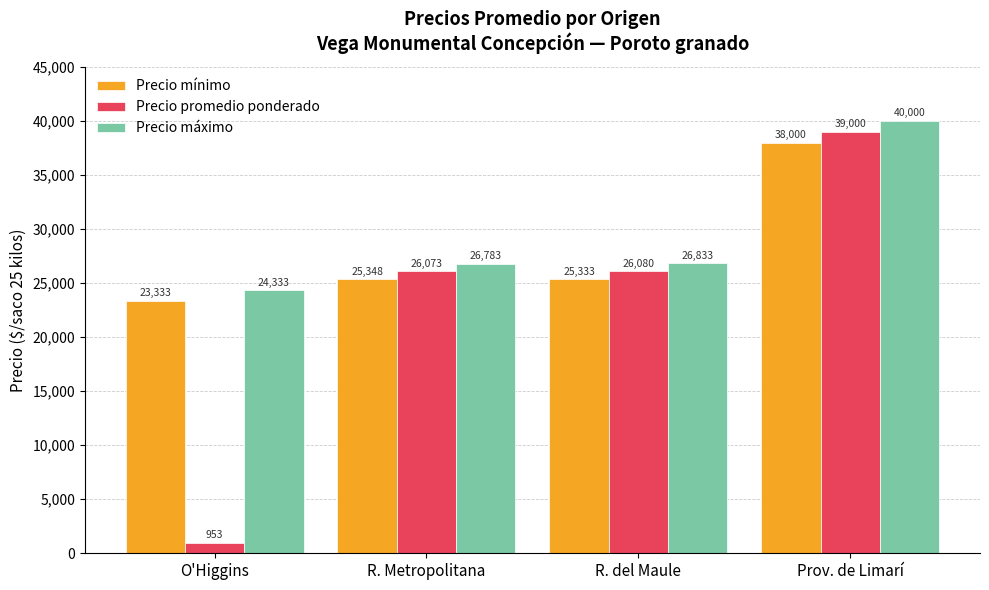

Rank the series at R. Metropolitana from lowest to highest value.

Precio mínimo, Precio promedio ponderado, Precio máximo